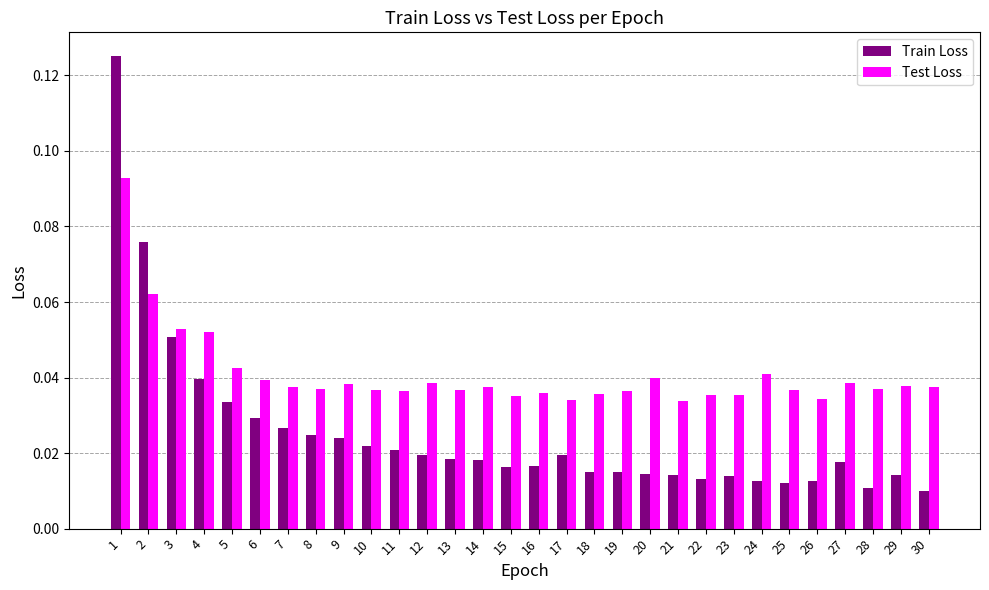

Which series has the largest total across all categories?

Test Loss